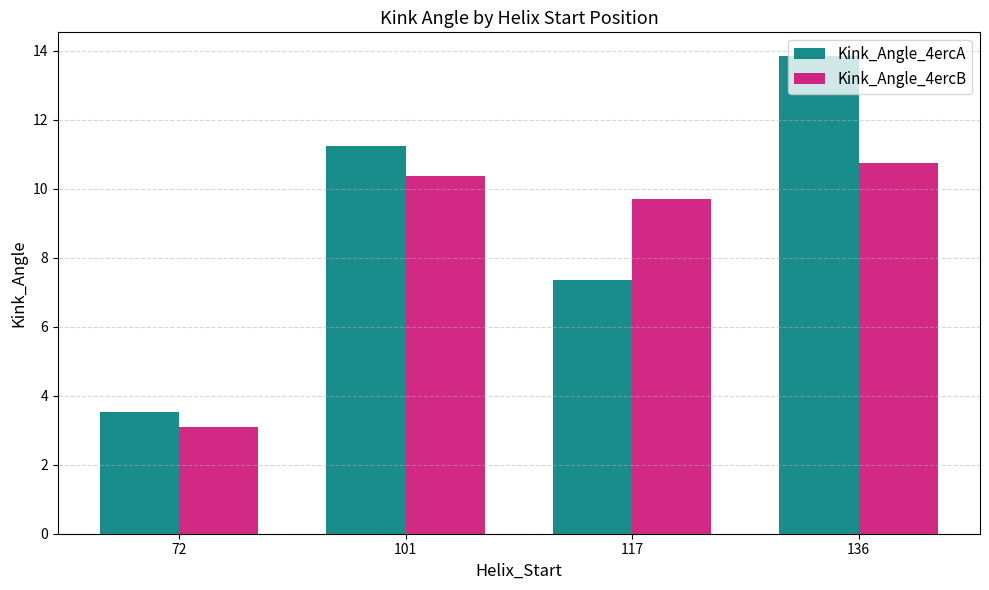

Rank the series at 136 from highest to lowest value.

Kink_Angle_4ercA, Kink_Angle_4ercB